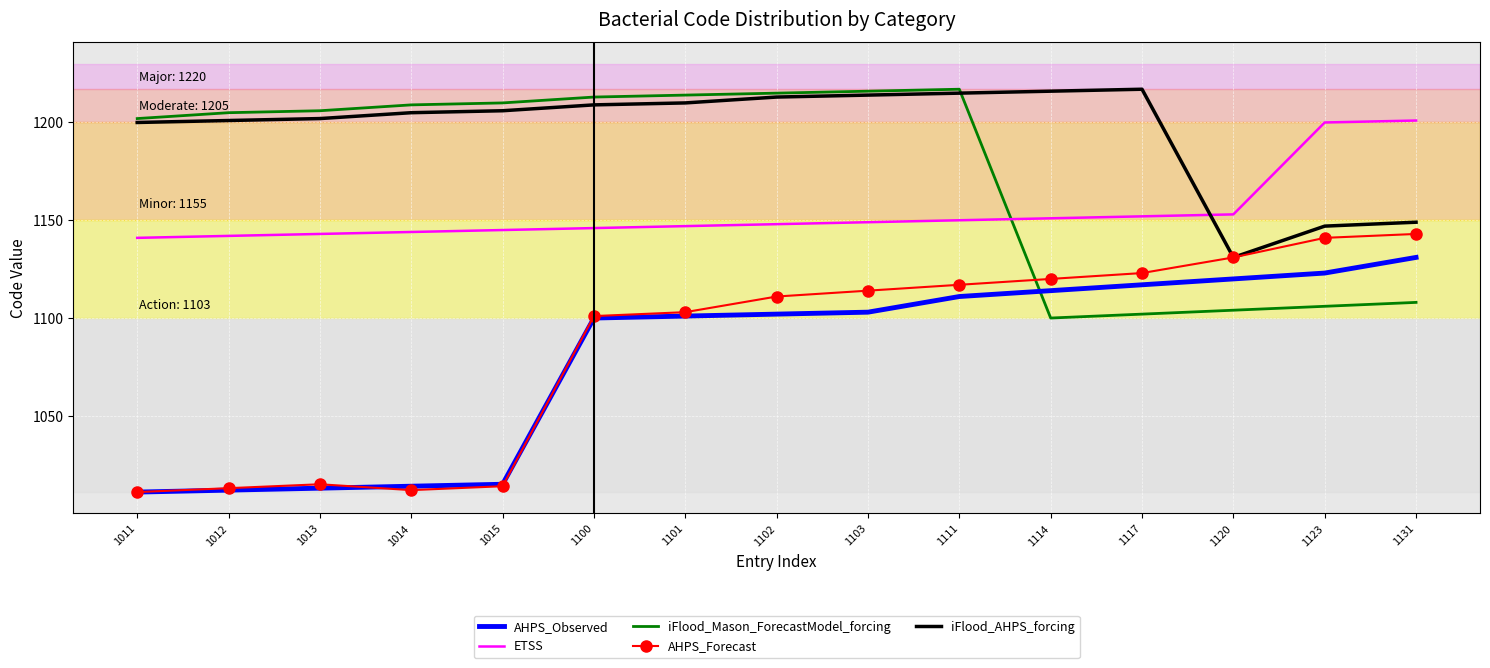

Which series has the largest total across all categories?

iFlood_AHPS_forcing